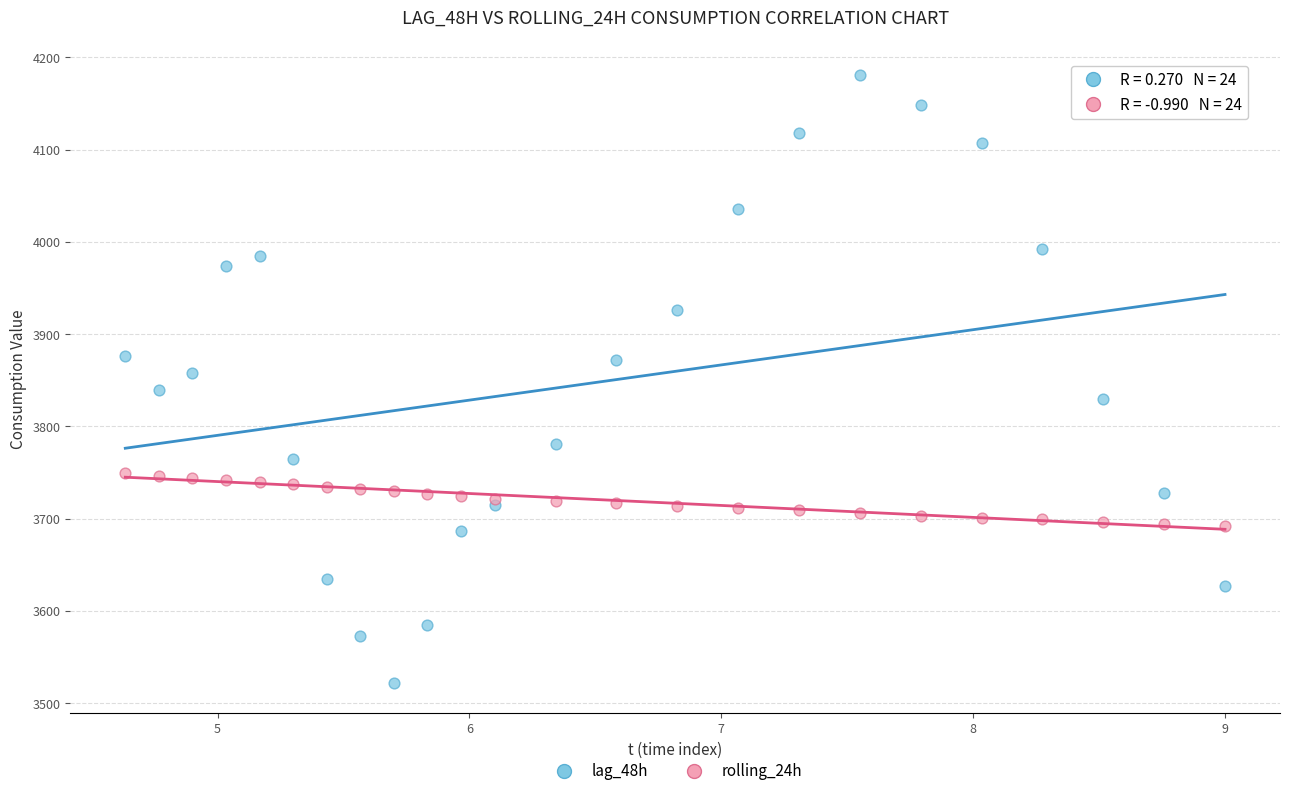

What is the X range (max minus min) for the scatter plot?

4.4